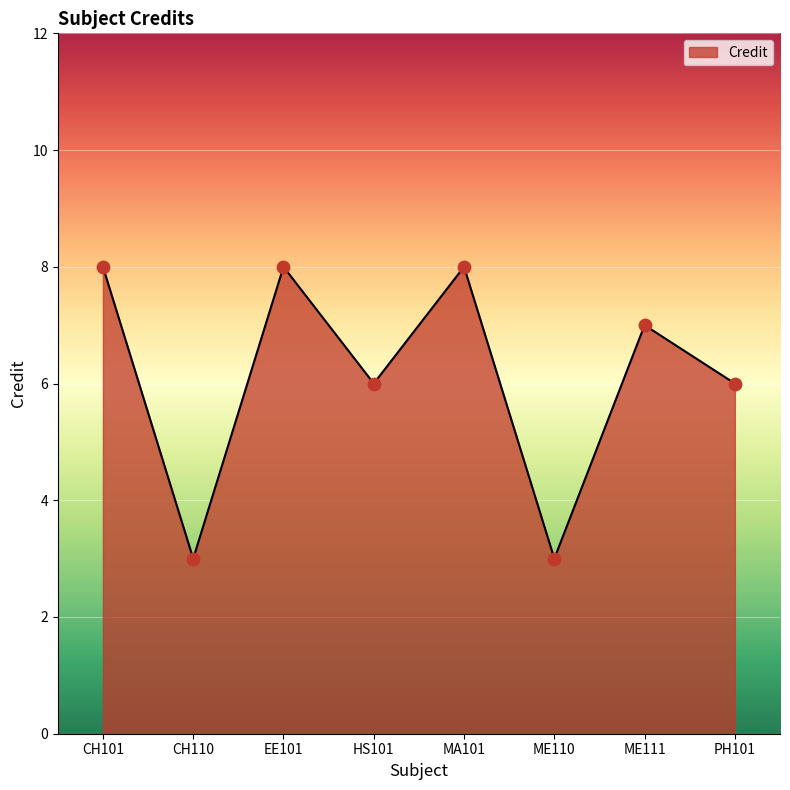

What is the ratio of the value at CH110 to the value at ME110?

1.0